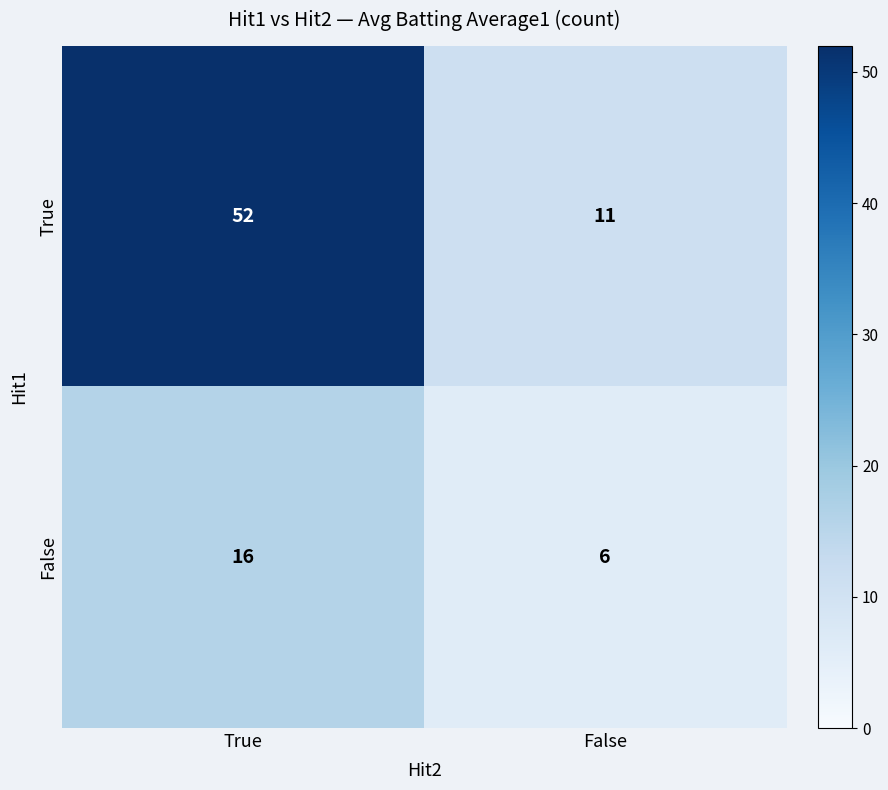

Reading right to left, transcribe all the data shown in this chart.

True: 11	52
False: 6	16